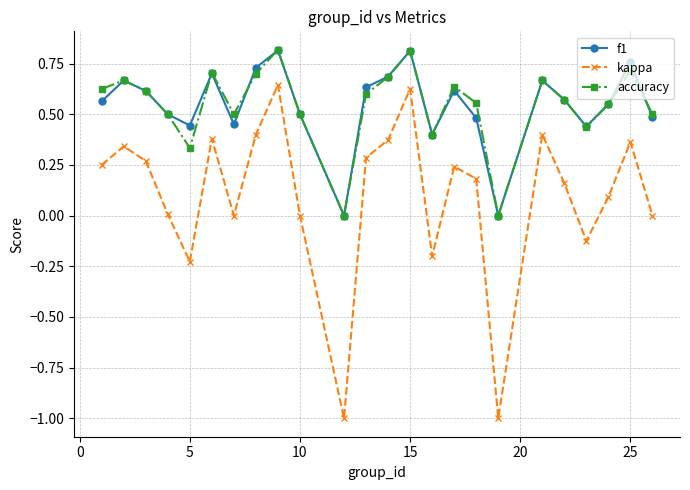

What is the minimum value for kappa?

-1.0